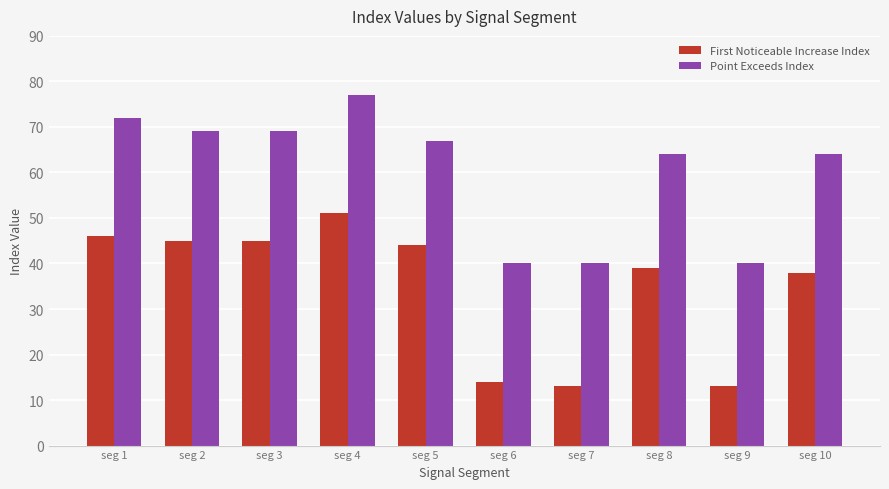

Reading left to right, extract all data points from this chart.

First Noticeable Increase Index: seg 1=46	seg 2=45	seg 3=45	seg 4=51	seg 5=44	seg 6=14	seg 7=13	seg 8=39	seg 9=13	seg 10=38
Point Exceeds Index: seg 1=72	seg 2=69	seg 3=69	seg 4=77	seg 5=67	seg 6=40	seg 7=40	seg 8=64	seg 9=40	seg 10=64